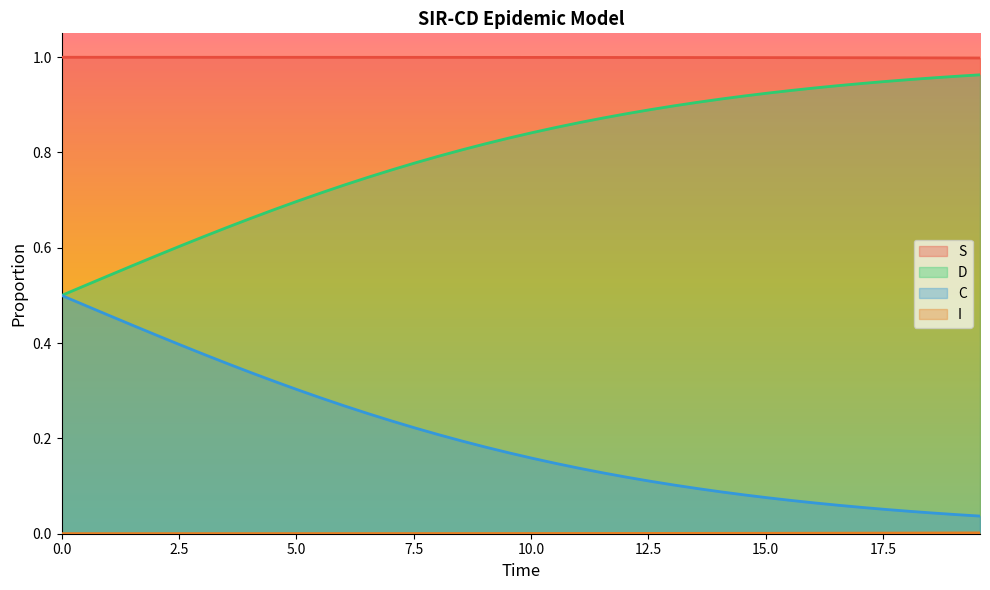

True or false: S and C cross at least once.

False